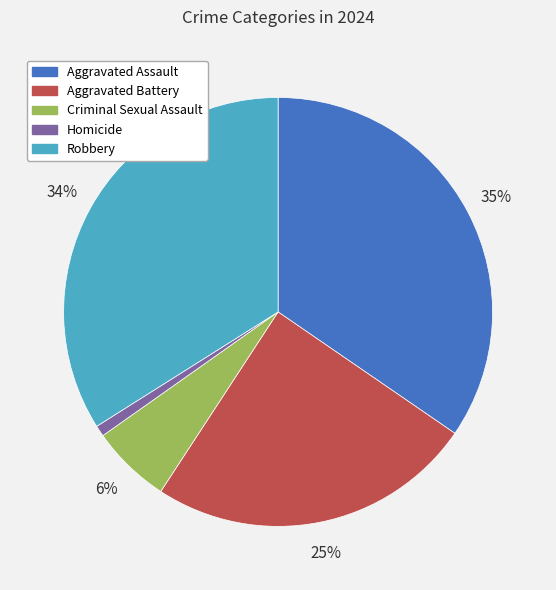

Between Criminal Sexual Assault and Homicide, which is larger?

Criminal Sexual Assault